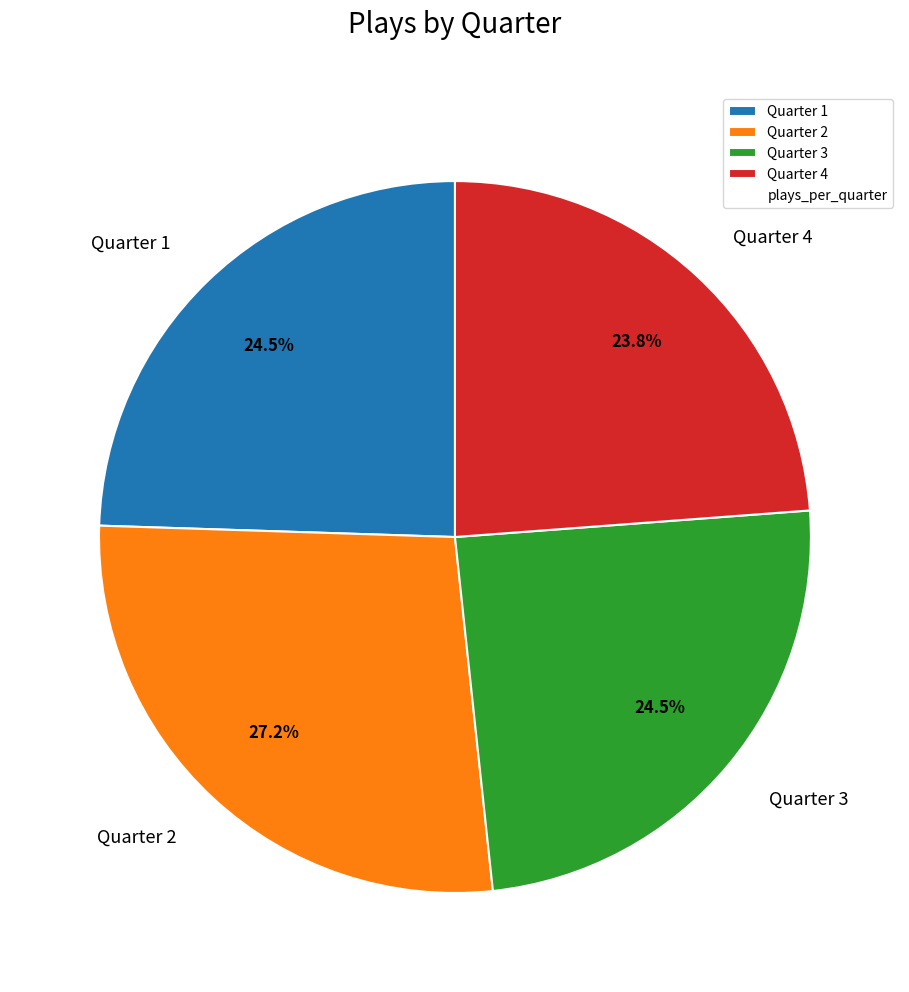

Does Quarter 1 account for over 50% of the chart?

No